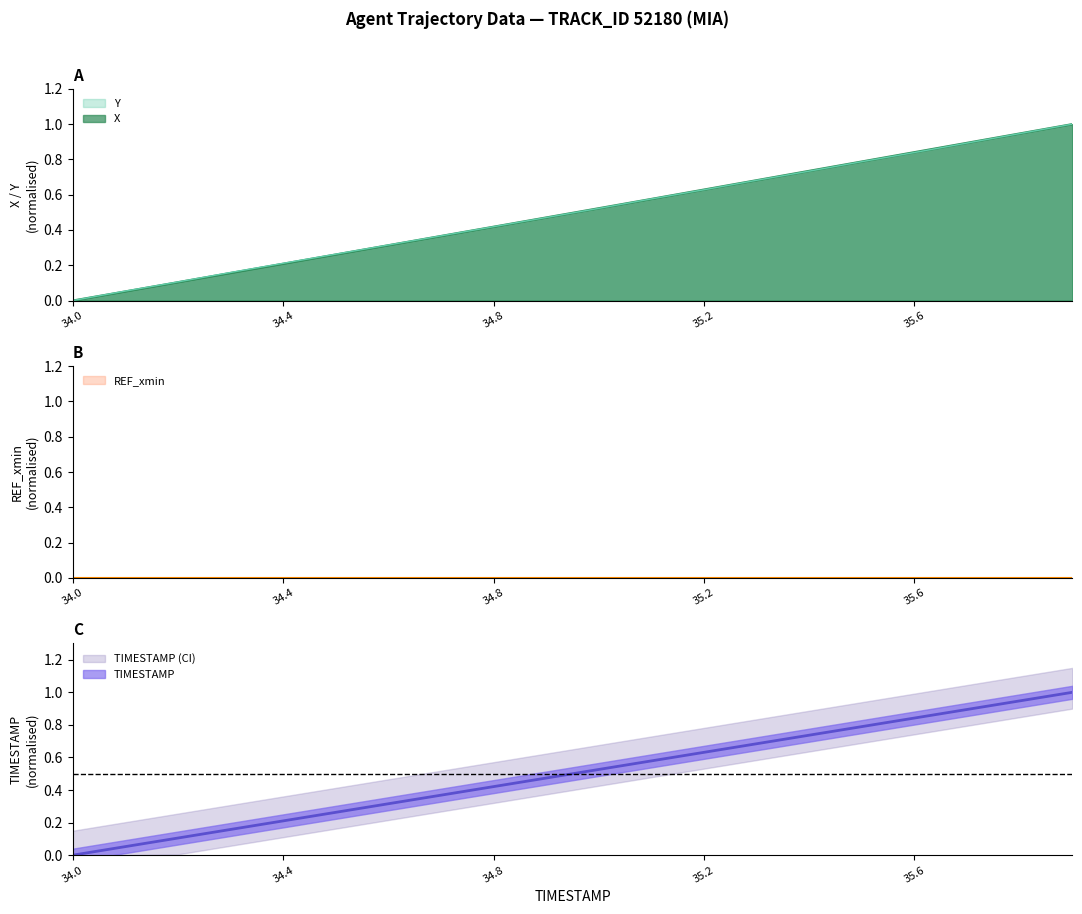

Which label corresponds to the smallest value in the chart?

34.0